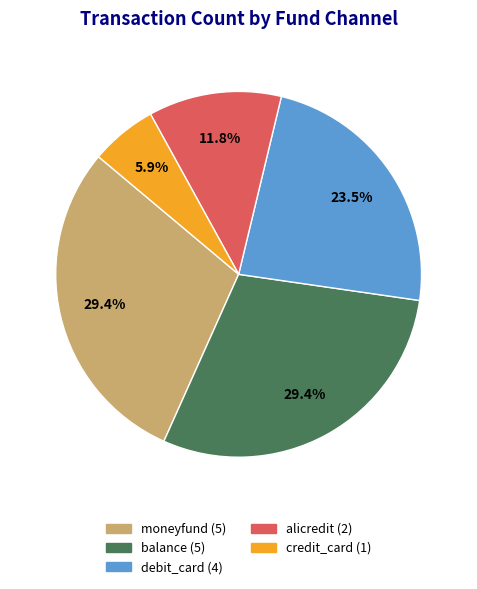

What portion of the pie excludes alicredit?

88.2%